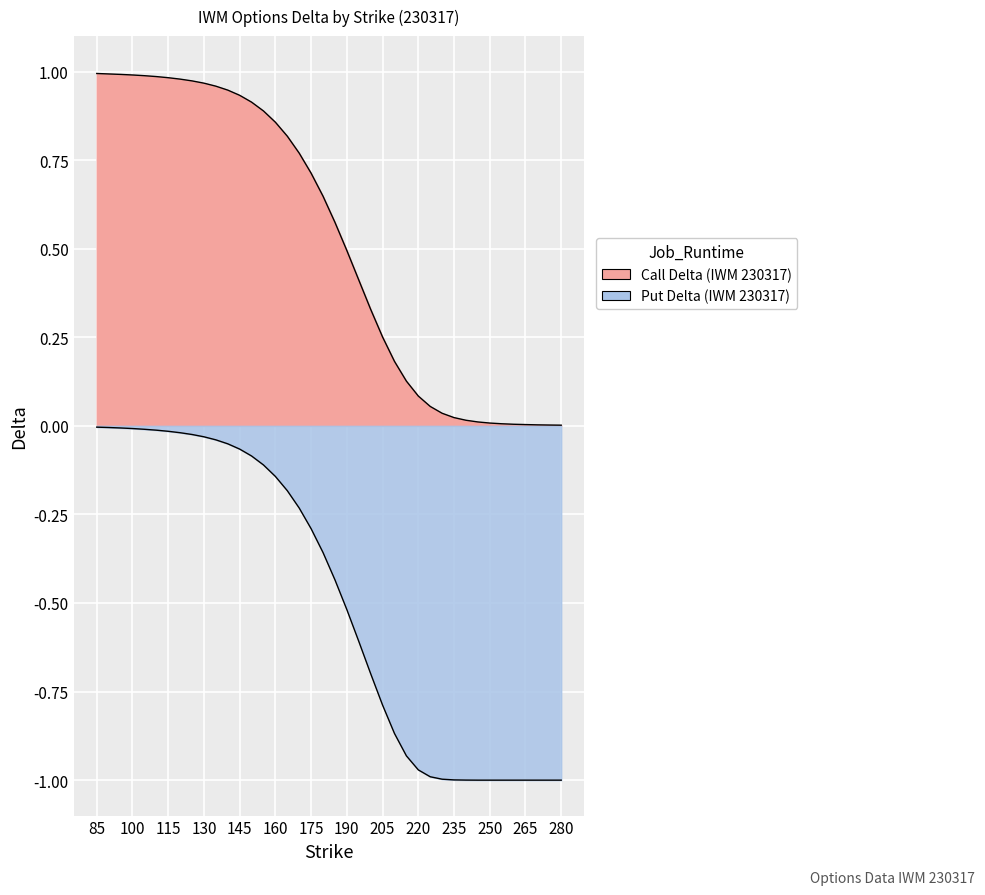

Is it true that Call Delta equals 0.1 at 225?

False